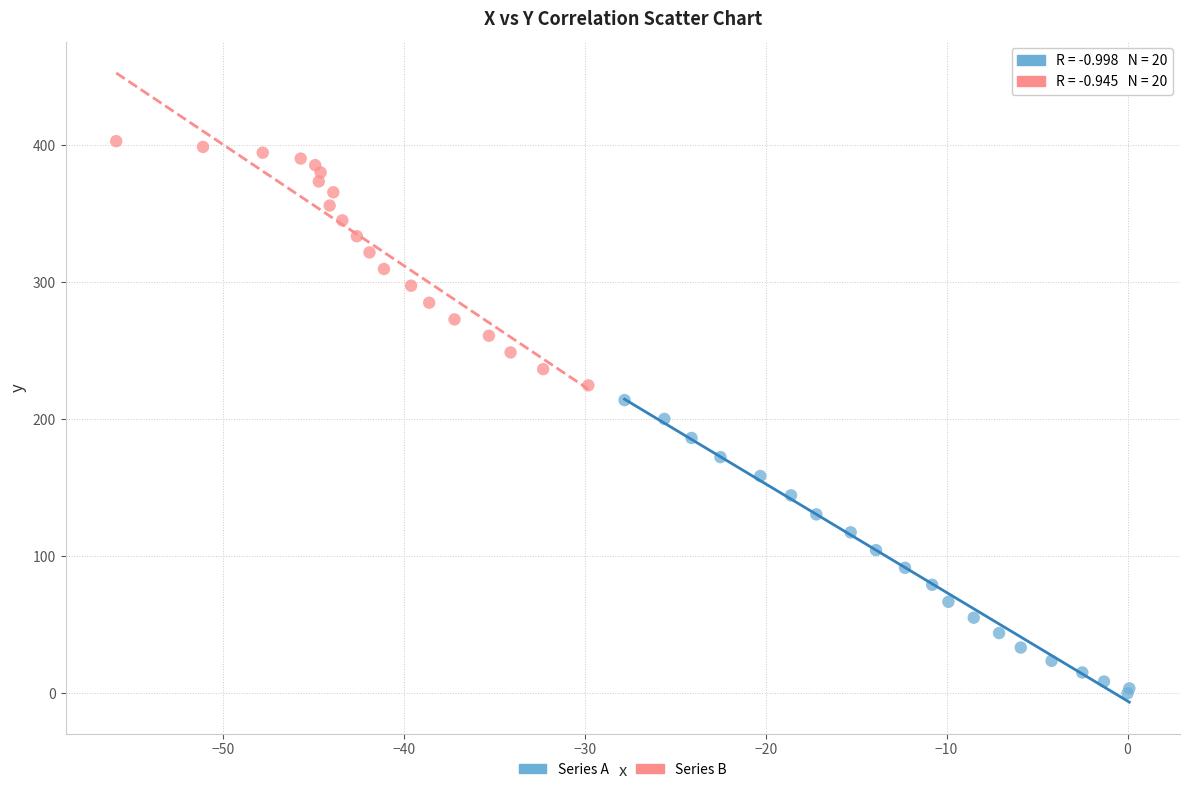

Which series reaches the maximum Y coordinate?

Series B